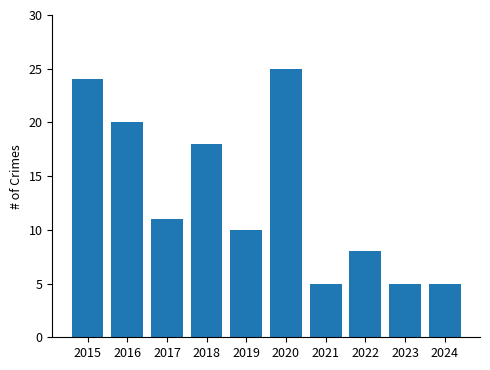

What is the ratio of the value at 2019 to the value at 2016?

0.5